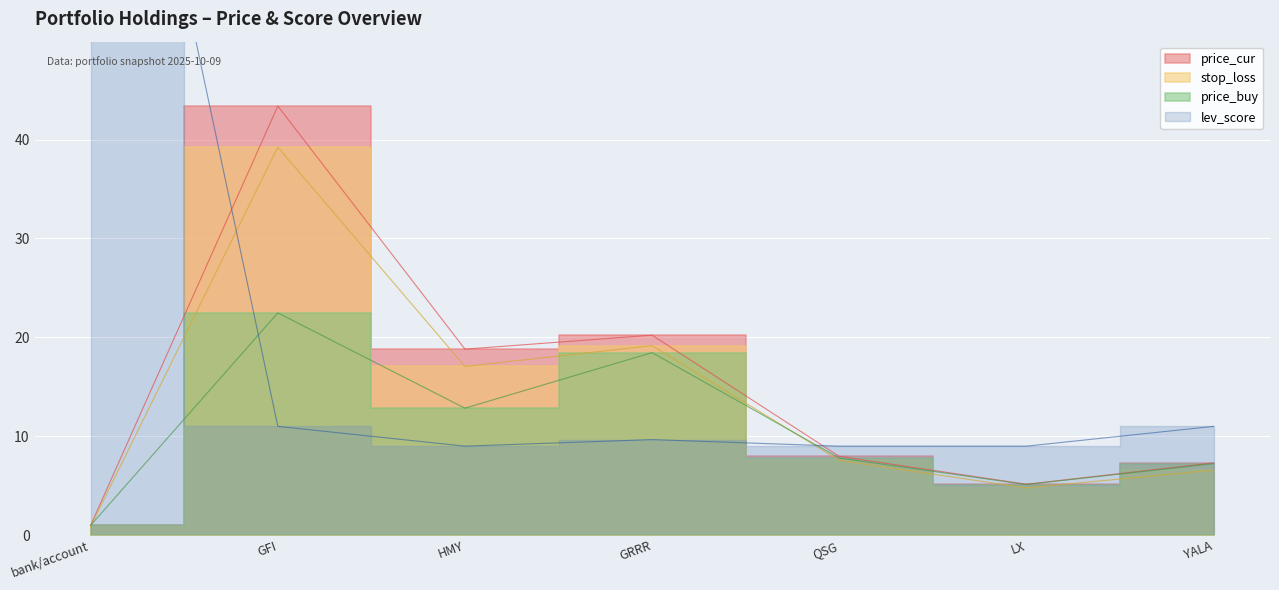

Which category has the lowest value across all series?

bank/account